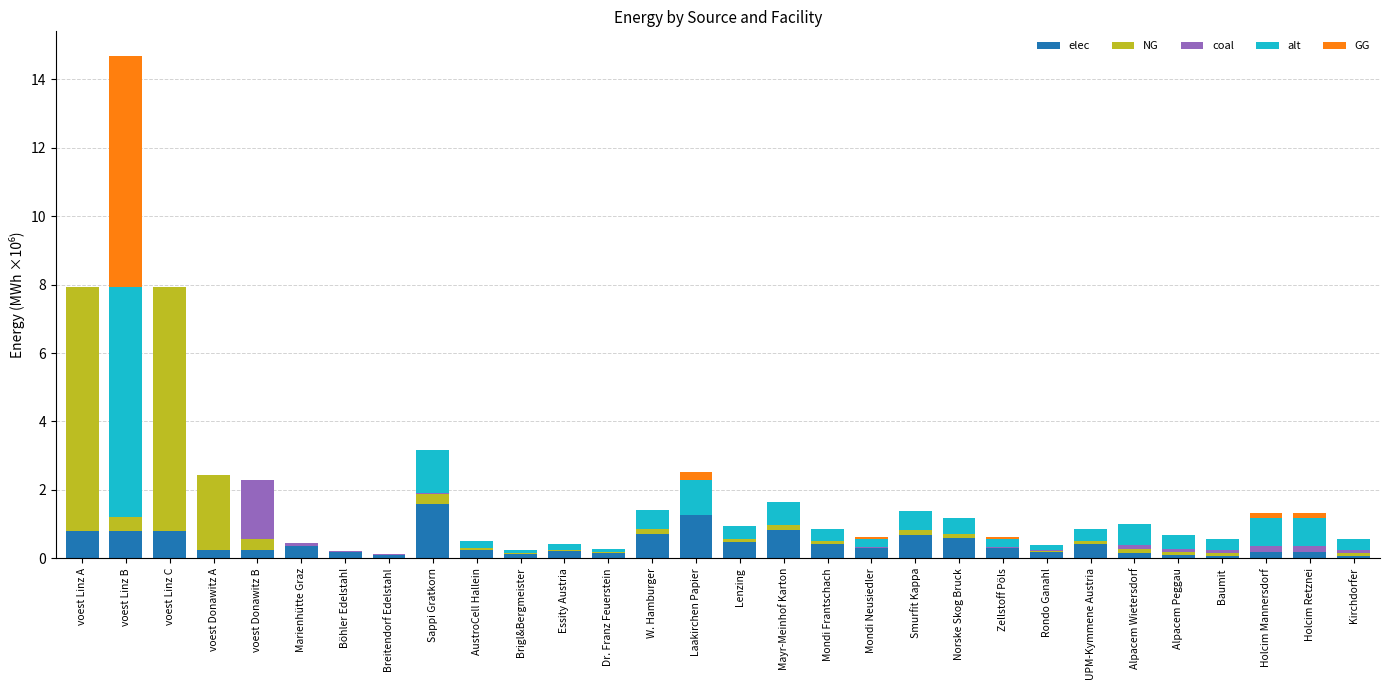

What is the maximum value for elec?

1.6